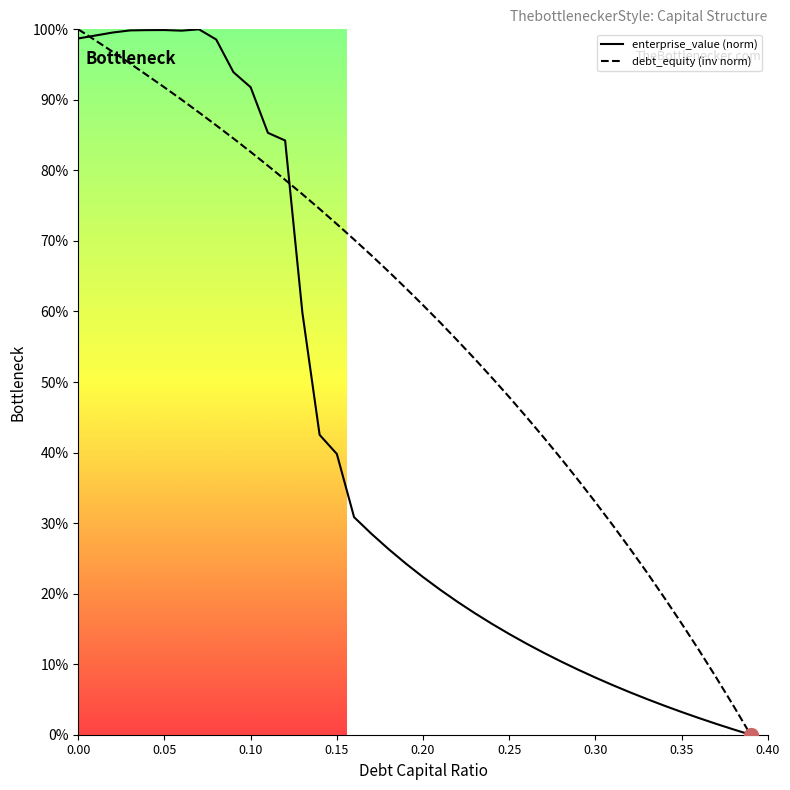

How many times do enterprise_value and debt_capital cross each other?

2